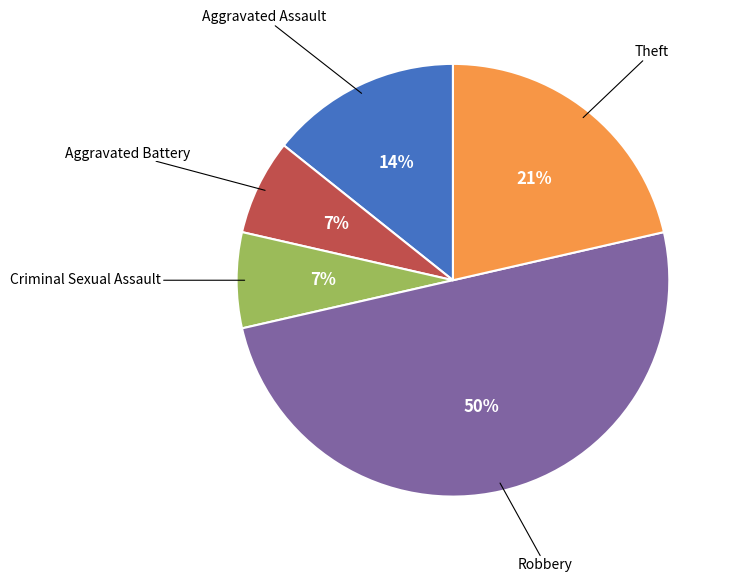

To the nearest percent, what is the average slice percentage?

20%